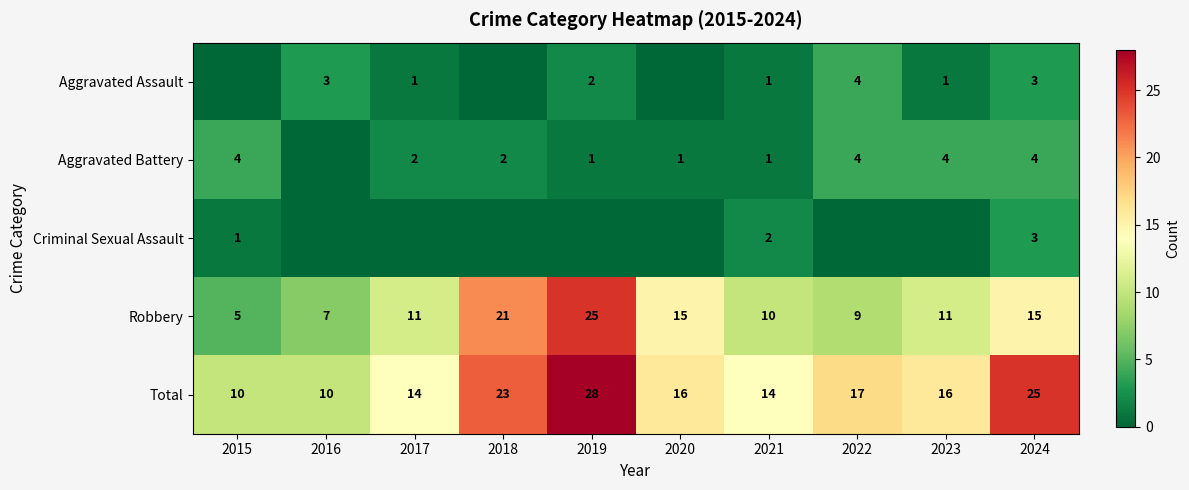

What value does the Total series have at 2018, to the nearest 5?

25